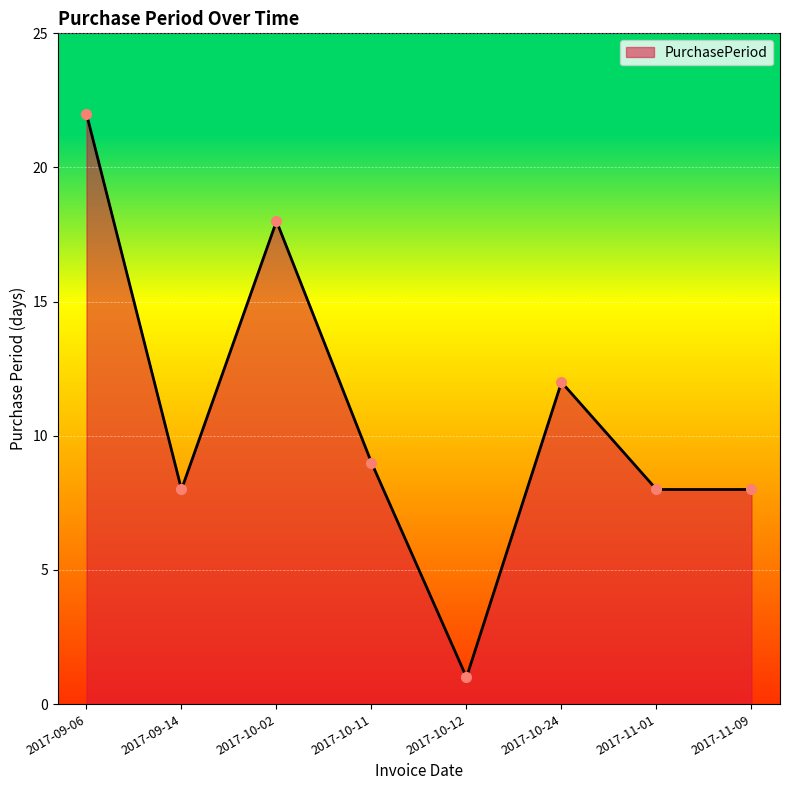

The value at 2017-11-09 is 8. True or false?

True